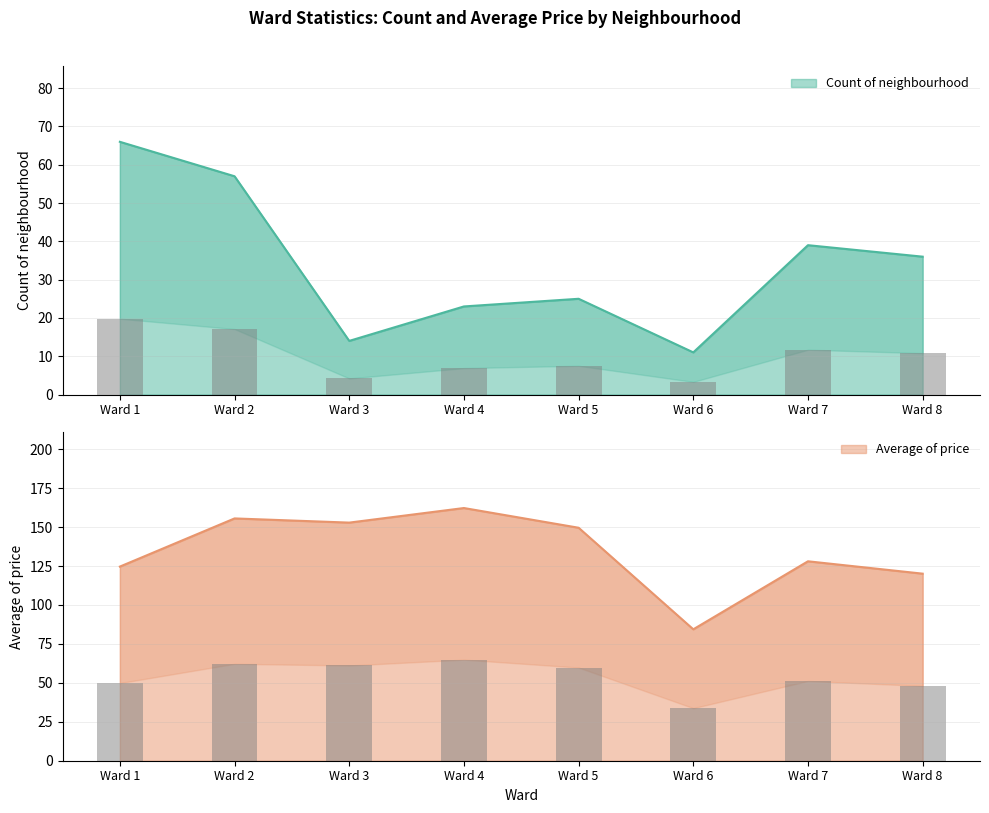

Which series has the largest total across all categories?

Average of price